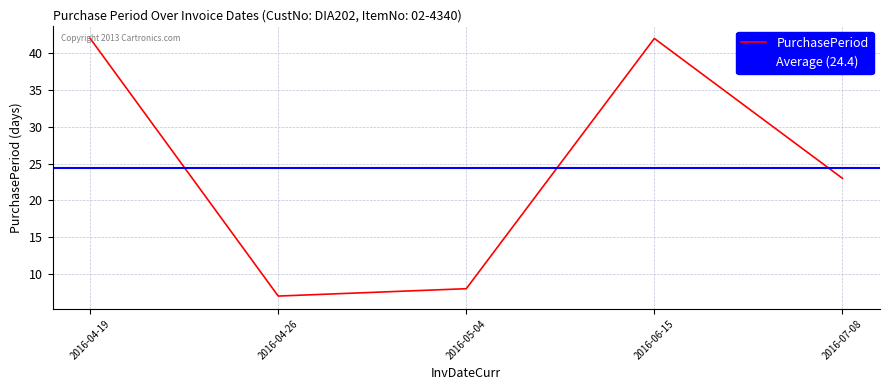

Approximately how many times larger is the value at 2016-06-15 compared to 2016-05-04?

5.2